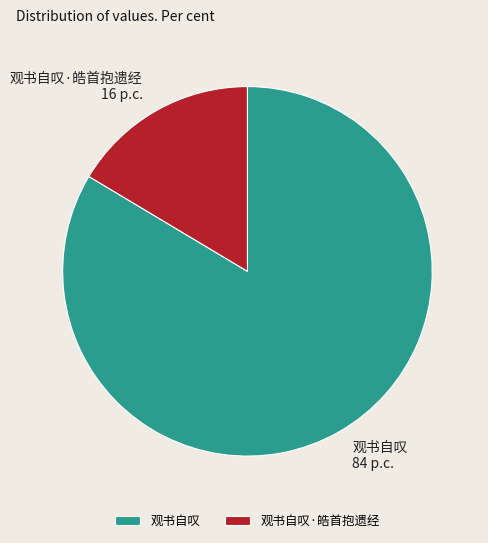

Is 观书自叹·皓首抱遗经 the majority of the pie?

No